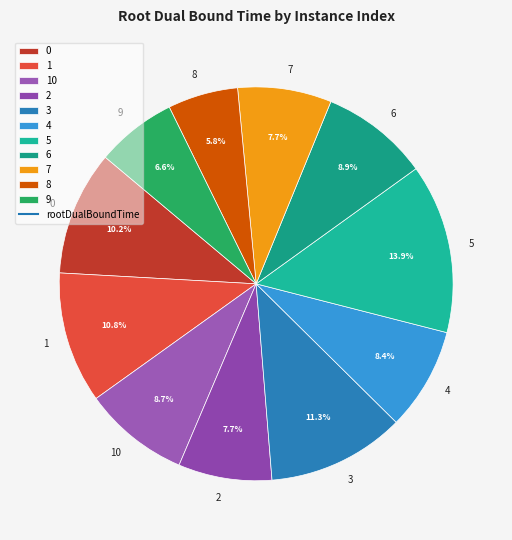

How many segments does this pie chart have?

11